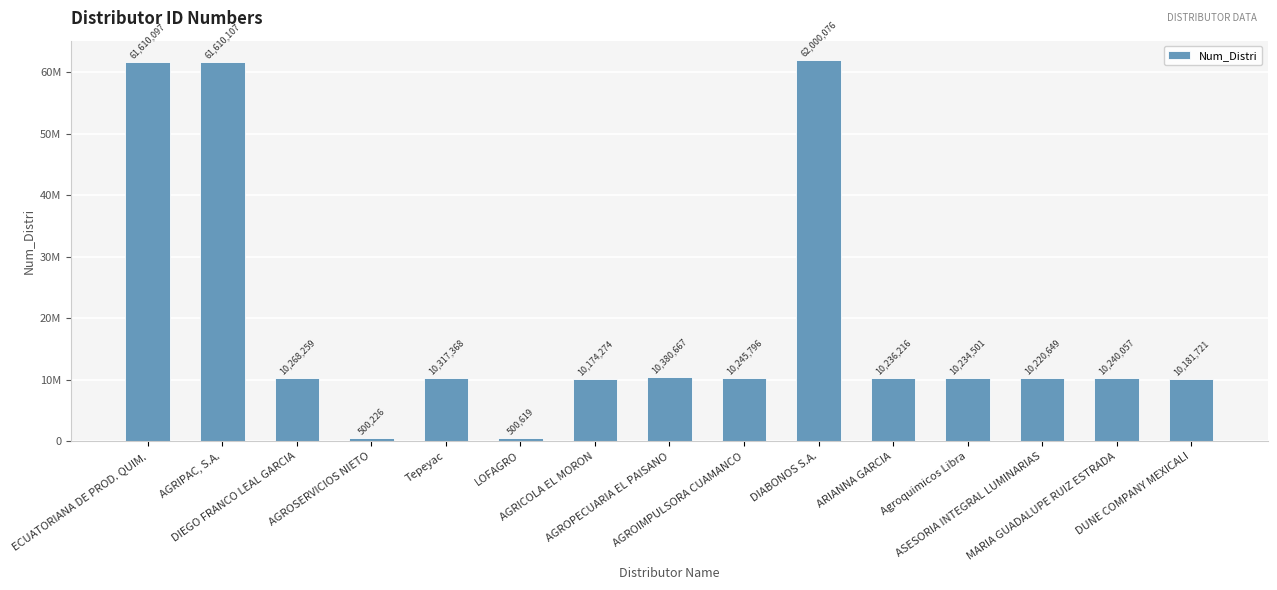

What is the label of the 10th bar from the right?

LOFAGRO